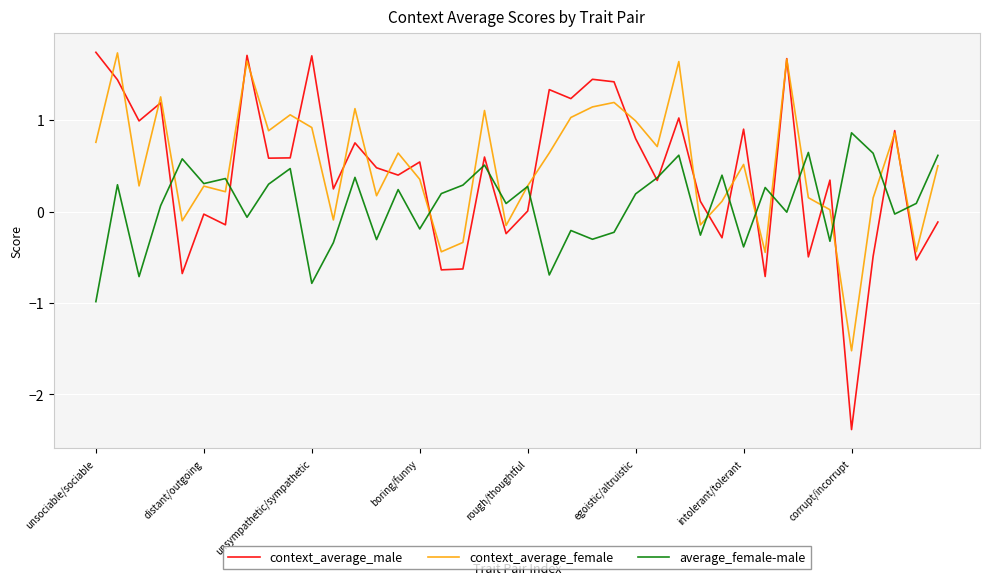

Count the number of data series in this chart.

3